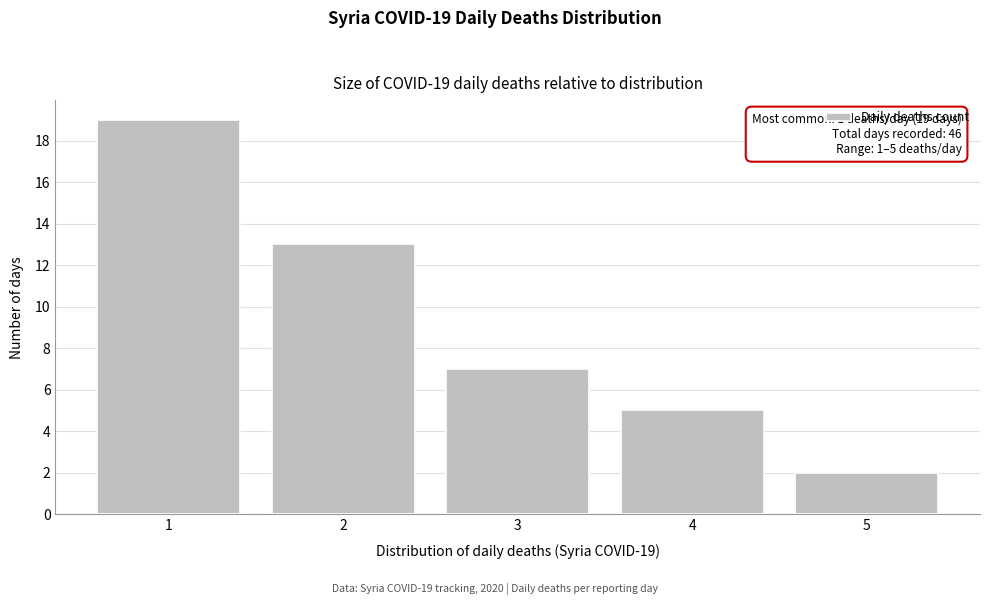

Which range on the x-axis has the tallest bar?

0.5 to 1.5